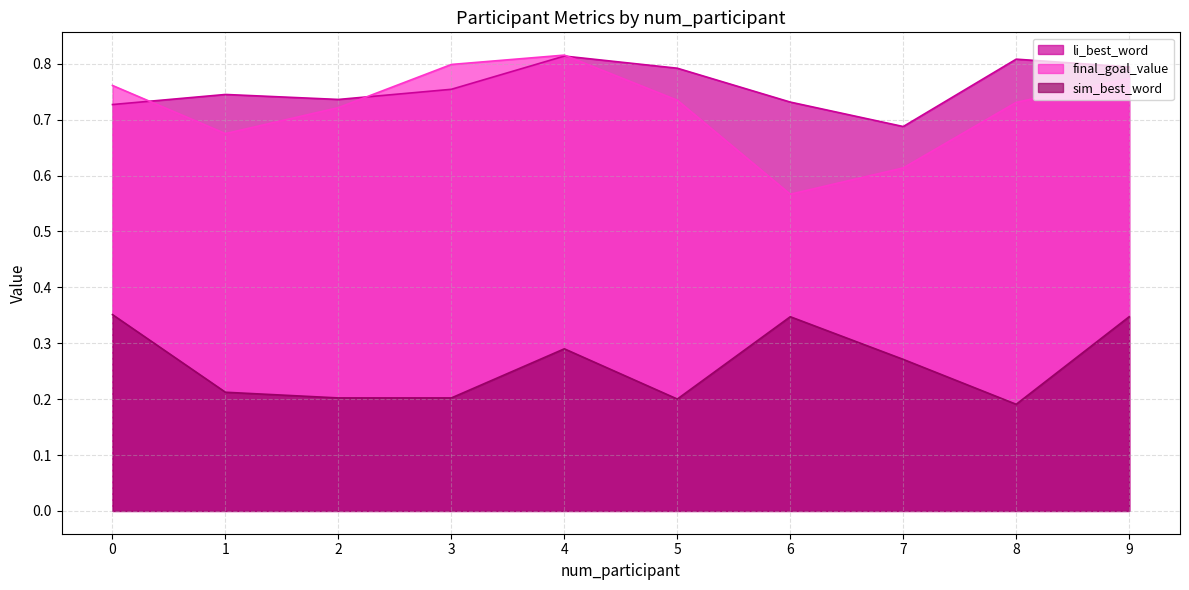

True or false: sim_best_word and li_best_word intersect in this chart.

False